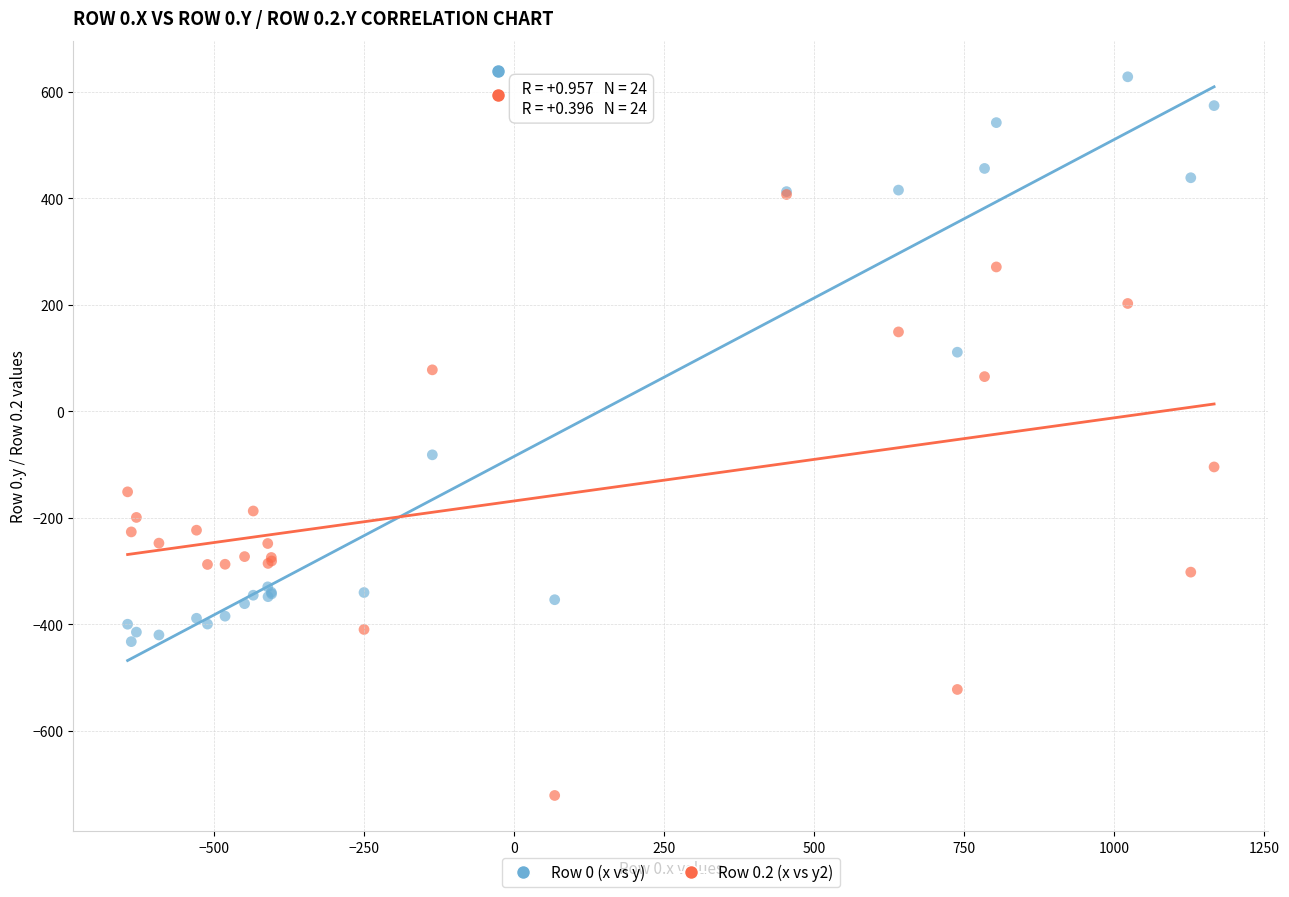

Which series has the largest Y range (max minus min)?

Row 0.2 (x vs y2)